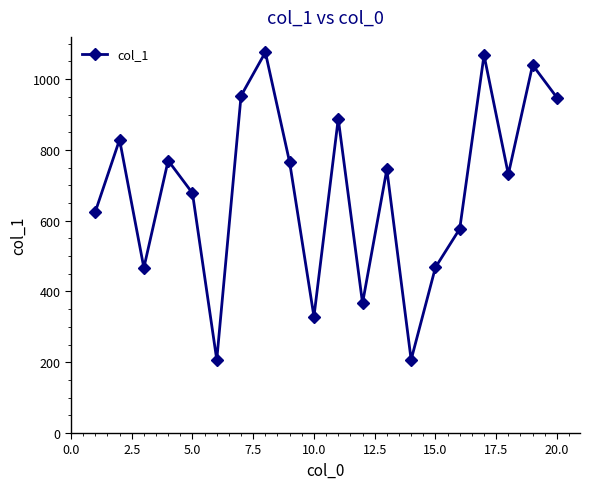

What is the sum of all values?

13738